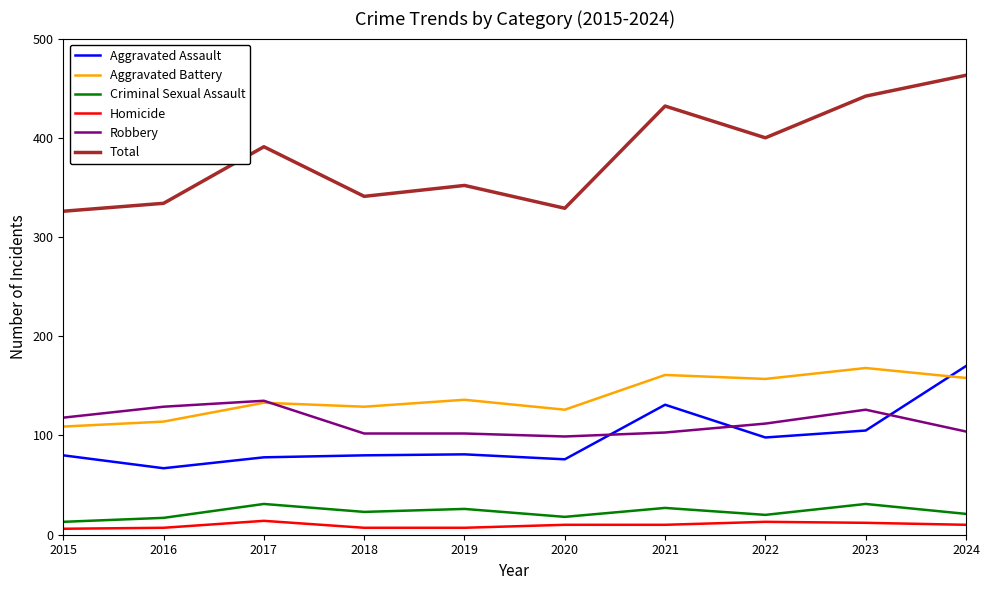

The value of Aggravated Assault at 2016 is 21. True or false?

False